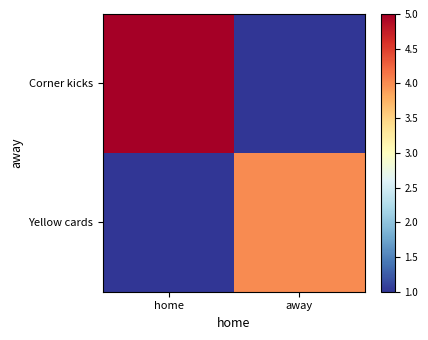

At which category is the sum across all series the highest?

home